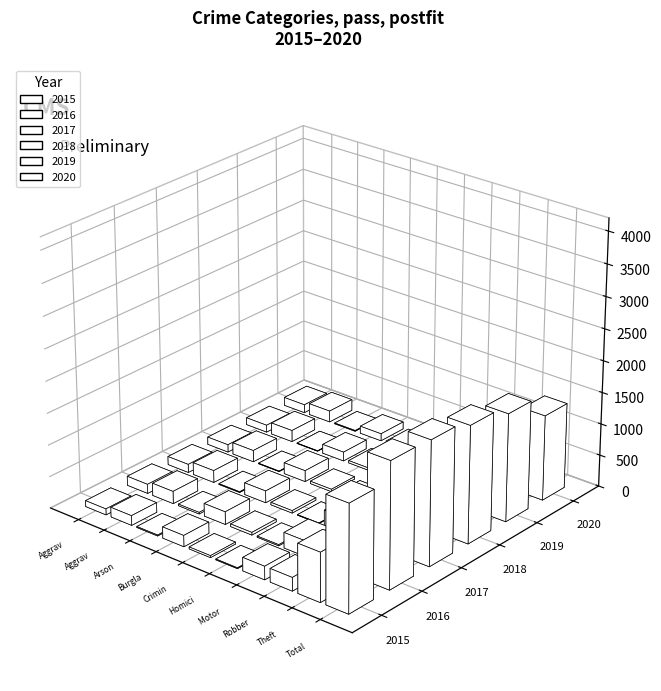

What are all the series names shown in the legend?

2015, 2016, 2017, 2018, 2019, 2020